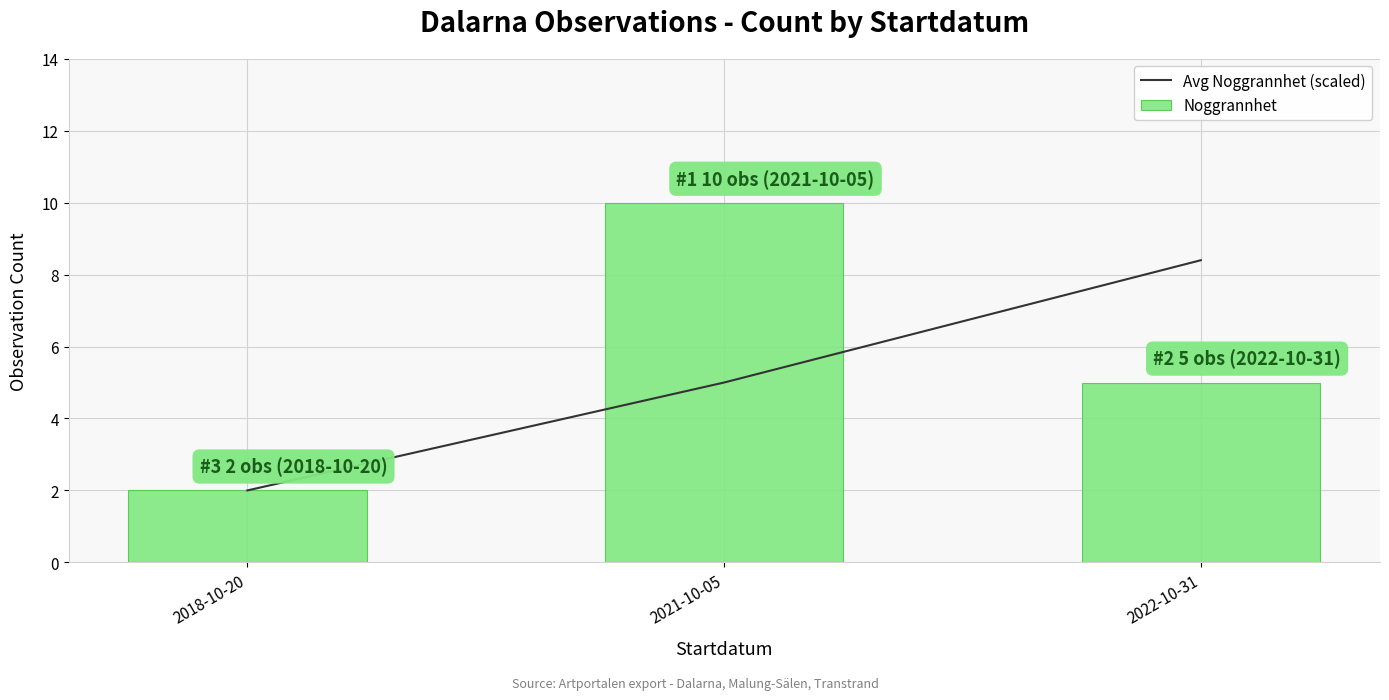

Does the chart contain any negative values?

No